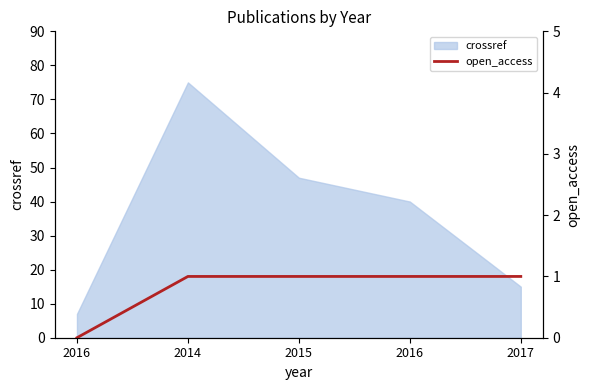

At which category does the chart reach its minimum across all series?

2016